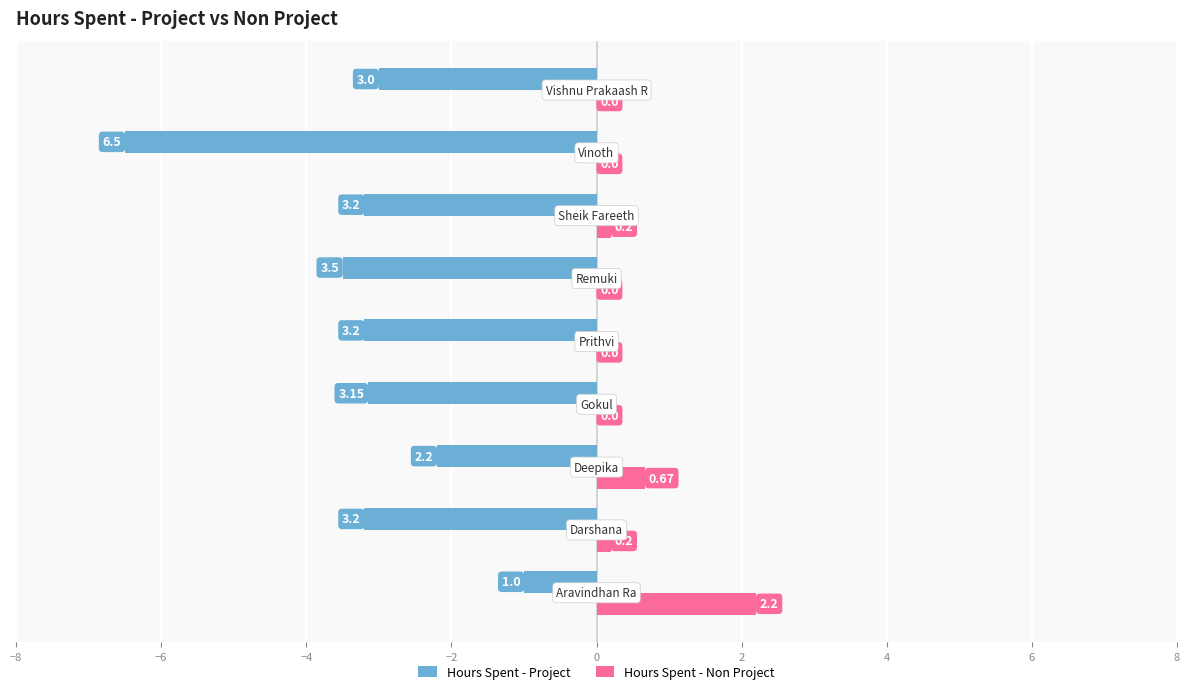

What is the maximum value shown in the chart?

2.2